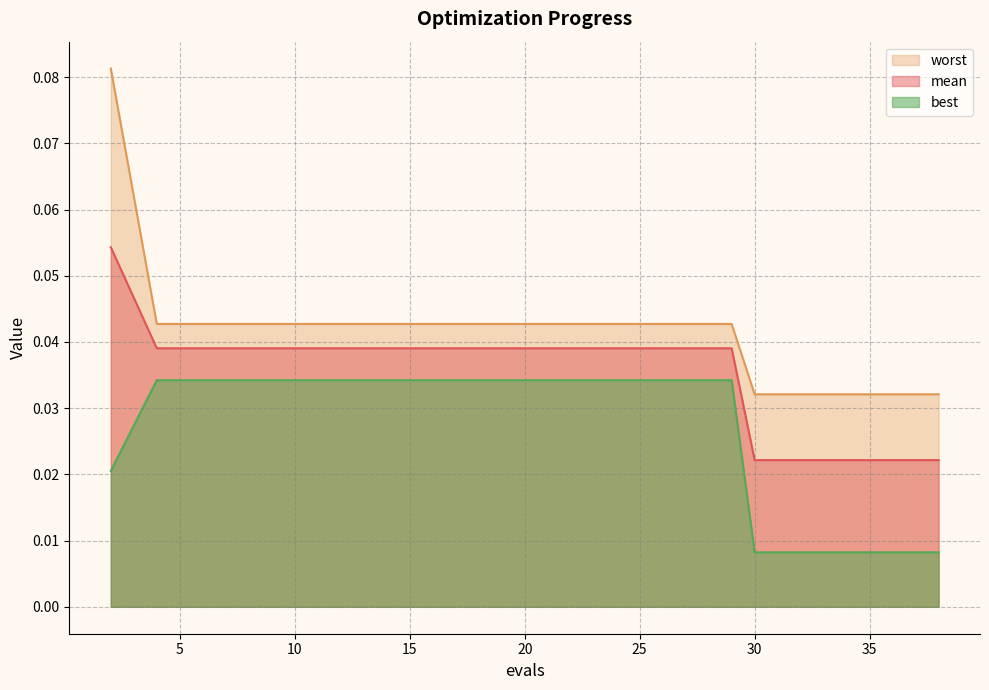

How many categories are shown in the chart?

20